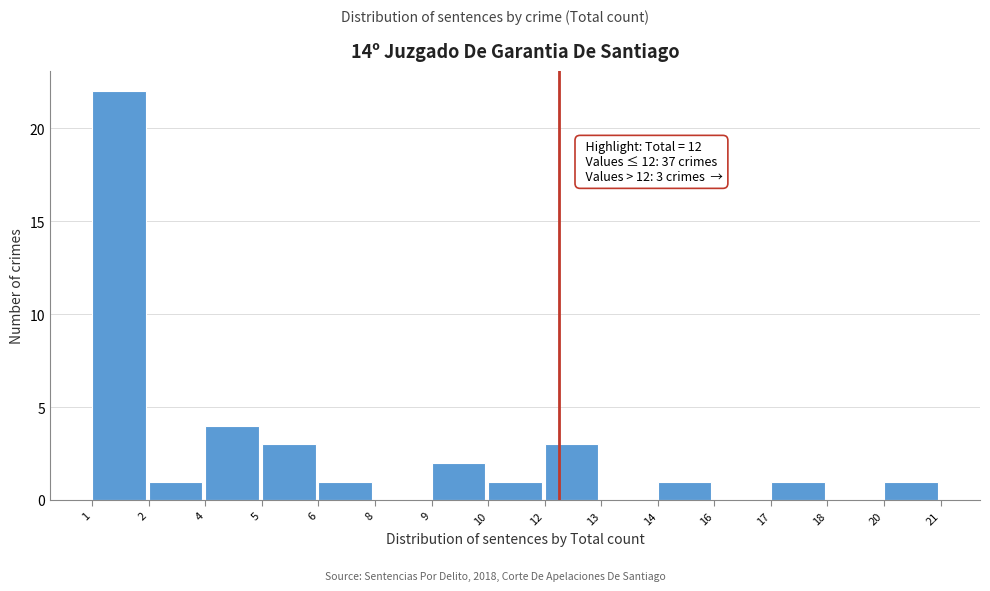

Reading left to right, list all the values displayed in this chart.

1=22	2=1	4=4	5=3	6=1	8=0	9=2	10=1	12=3	13=0	14=1	16=0	17=1	18=0	20=1